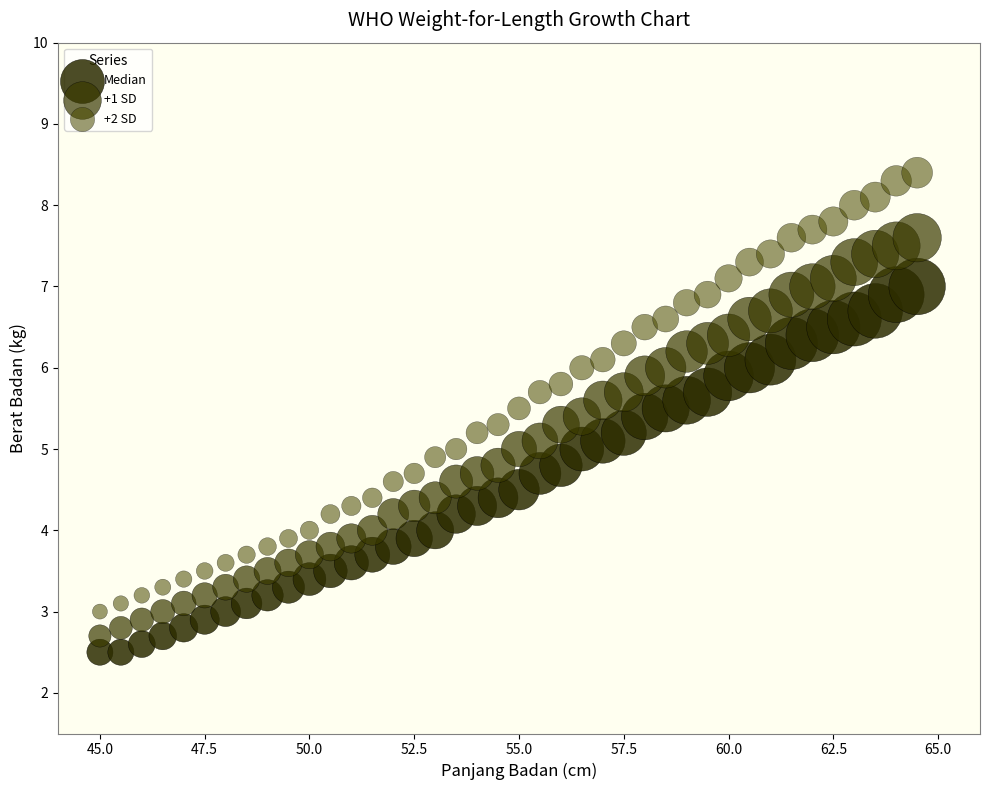

Which series contains the highest Y value?

+2 SD